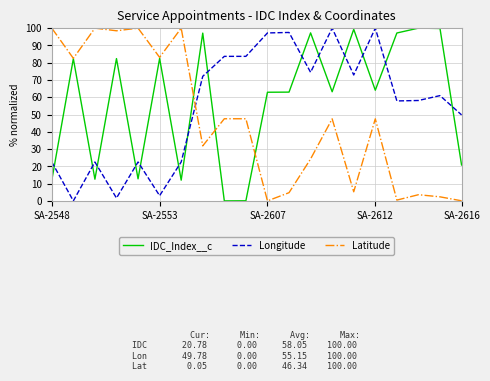

What is the maximum value shown in the chart?

100.0